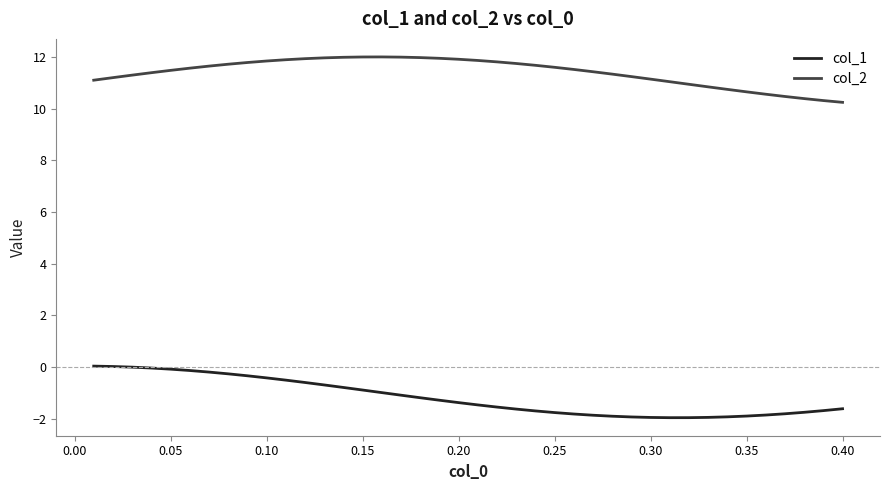

Which series has the largest range (max minus min)?

col_1